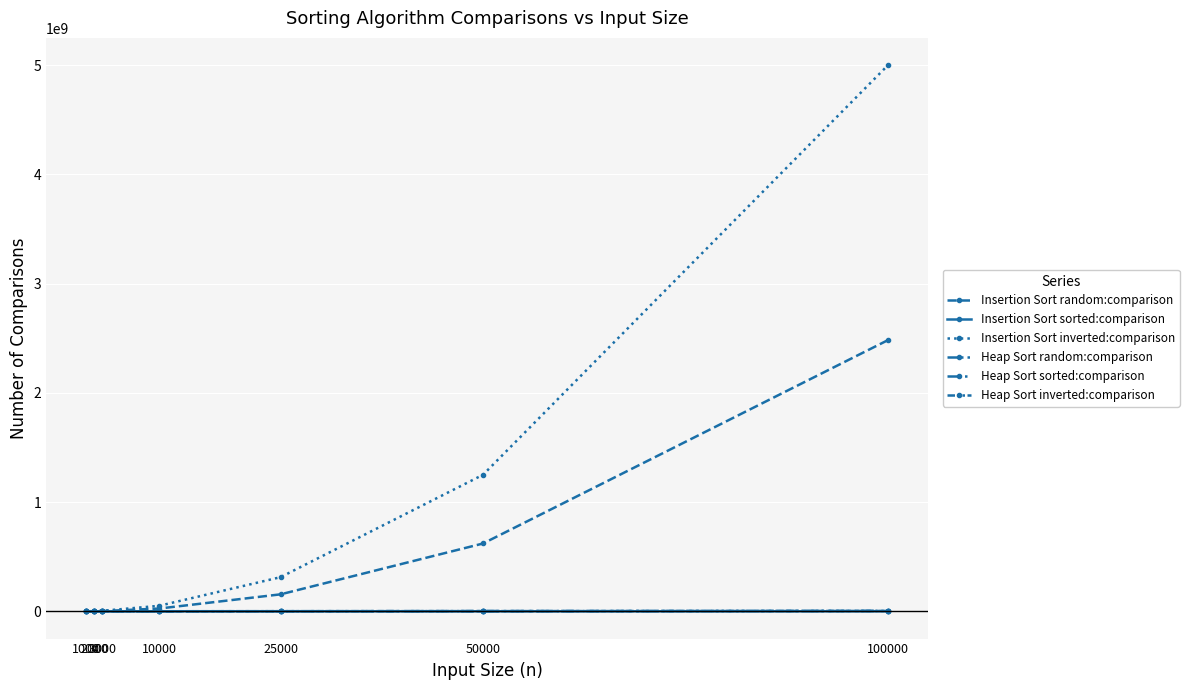

Is this an area chart (filled region under the line)?

No